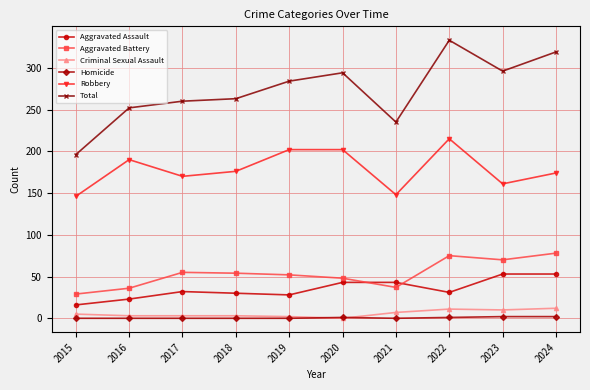

At 2015, list the series in order from largest to smallest.

Total, Robbery, Aggravated Battery, Aggravated Assault, Criminal Sexual Assault, Homicide